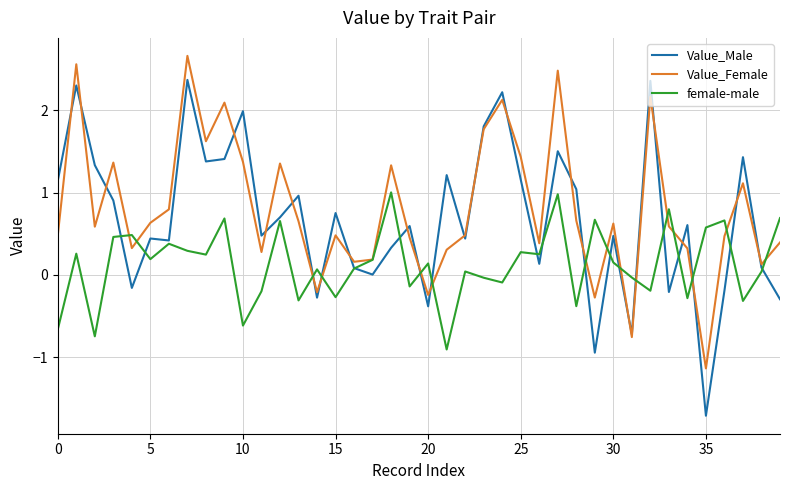

Count the number of data series in this chart.

3